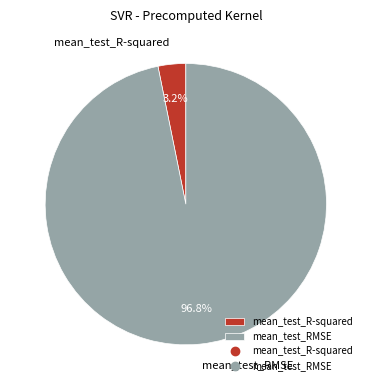

What portion of the pie excludes mean_test_R-squared?

96.8%